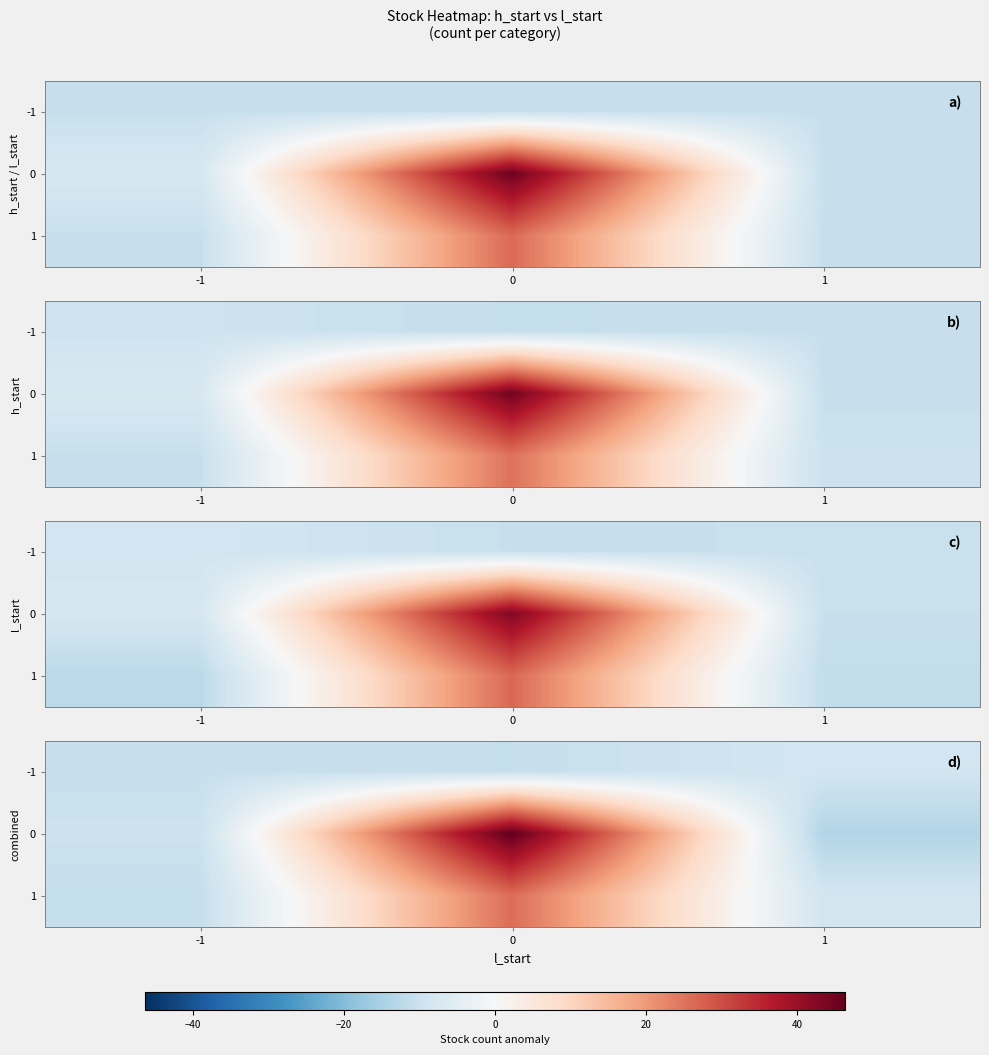

How many row_0 values are between -10 and -8?

1